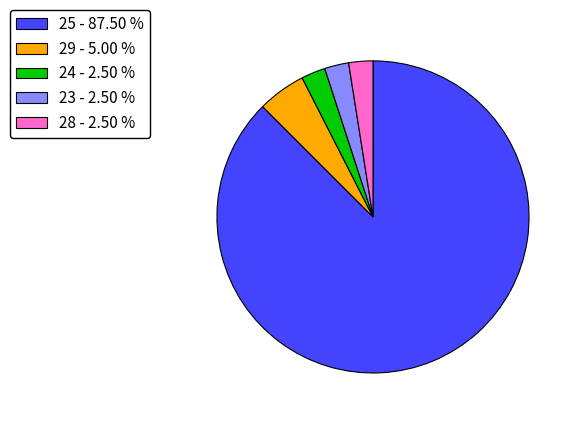

What is the majority slice?

25 - 87.50 %